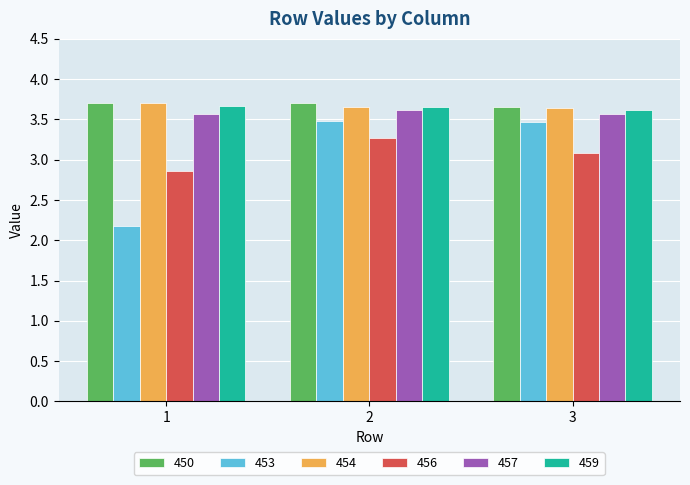

What is the sum of the 456 values at 1 and 3?

5.9